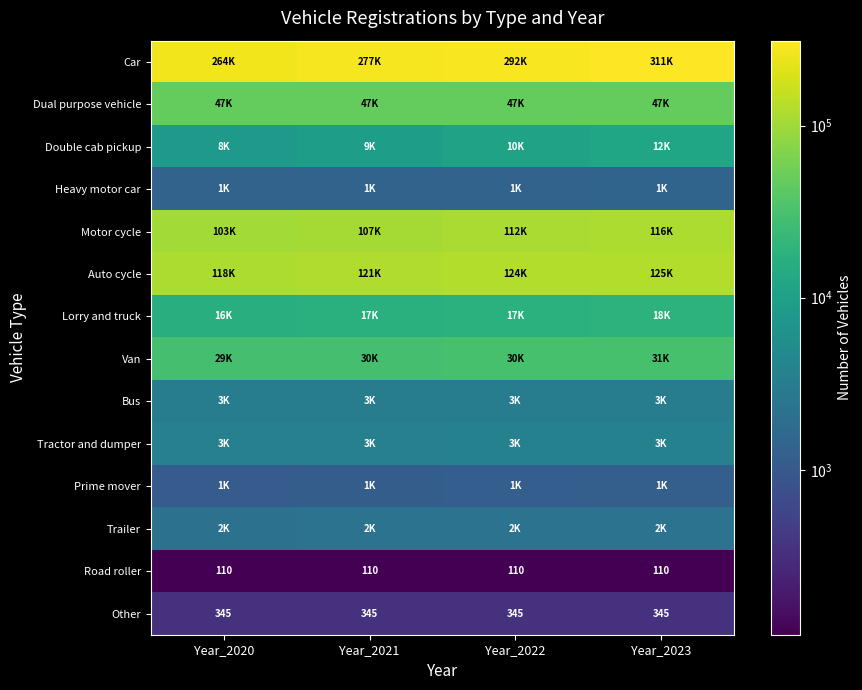

What is the sum of the Other values at Year_2023 and Year_2022?

690